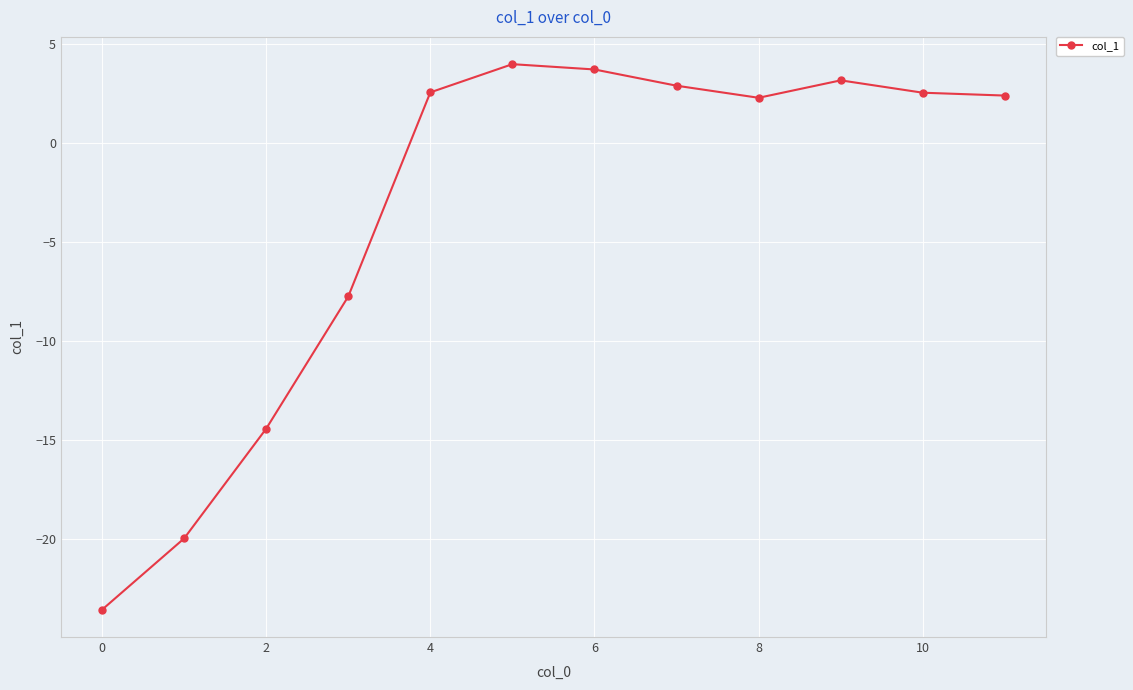

What is the value of the 2nd point from the left?

-20.0